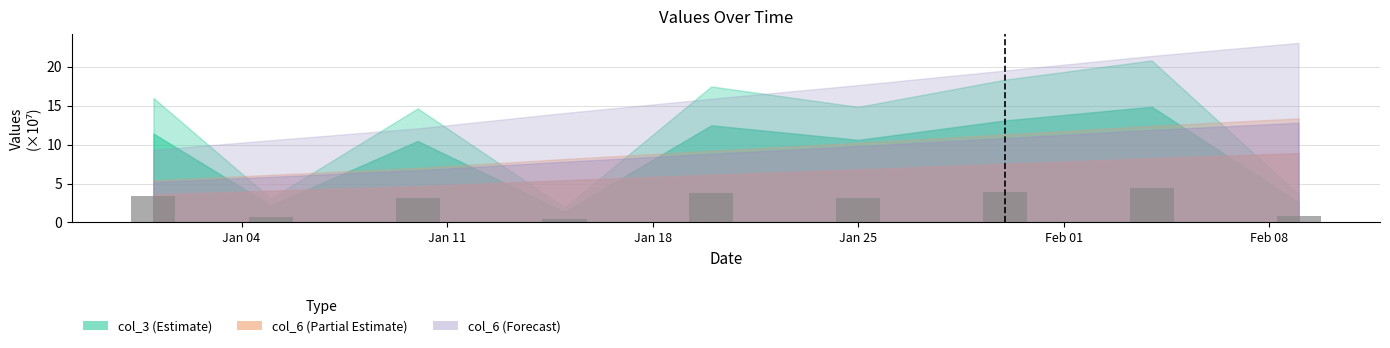

Are the bars horizontal?

No